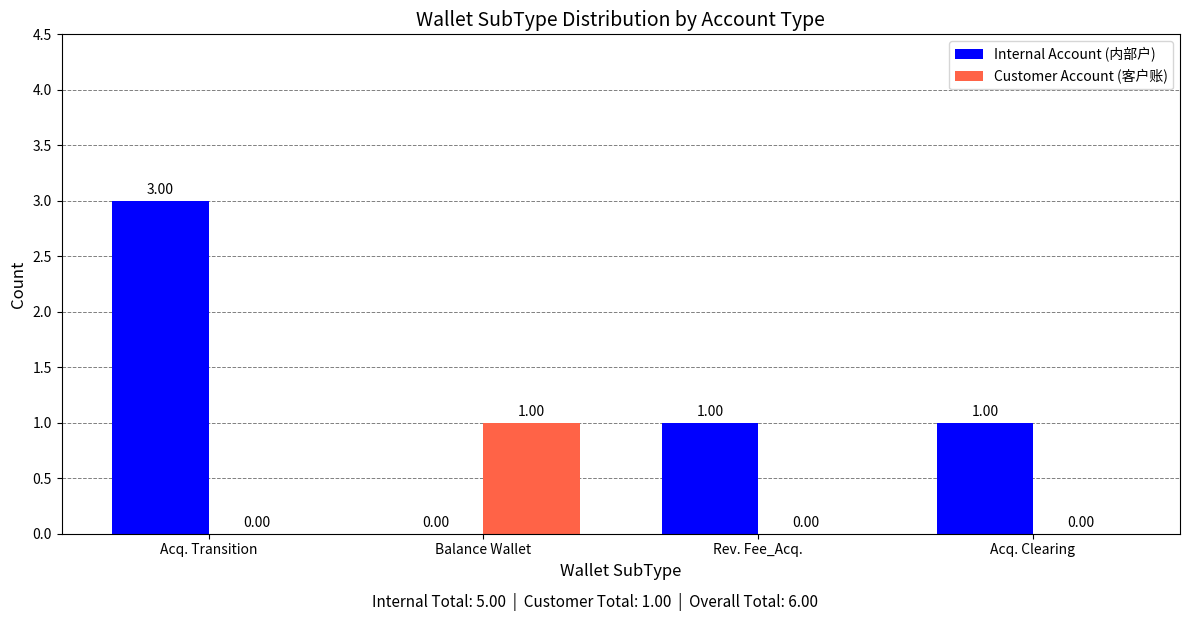

What is the sum of all Internal Account (内部户) values?

5